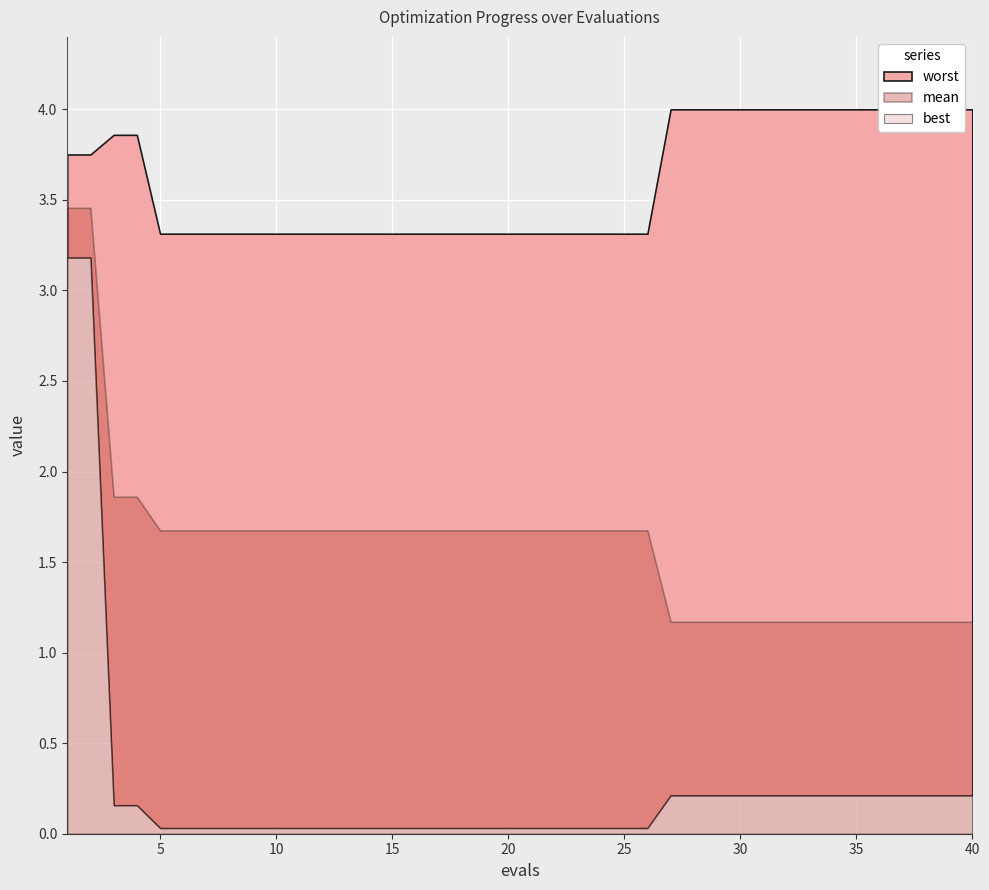

Is it true that worst equals 3.3 at 14?

True